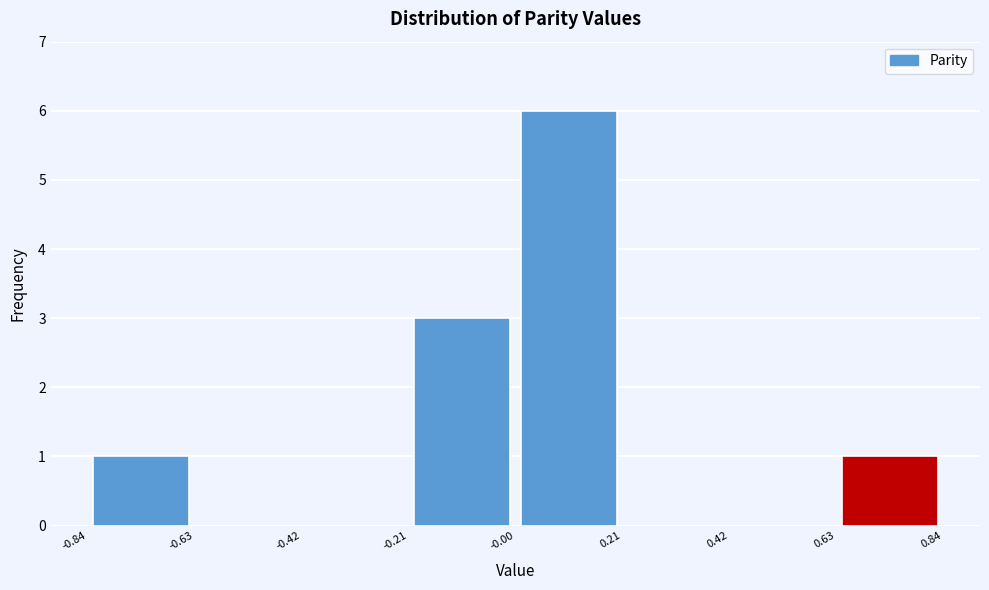

Reading left to right, transcribe this chart: for each bar, give the range it covers on the x-axis and its height. The values are not printed on the chart, so give them approximately, as read against the axis.

-0.84 to -0.63: 1
-0.63 to -0.42: 0
-0.42 to -0.21: 0
-0.21 to -0.00: 3
-0.00 to 0.21: 6
0.21 to 0.42: 0
0.42 to 0.63: 0
0.63 to 0.84: 1